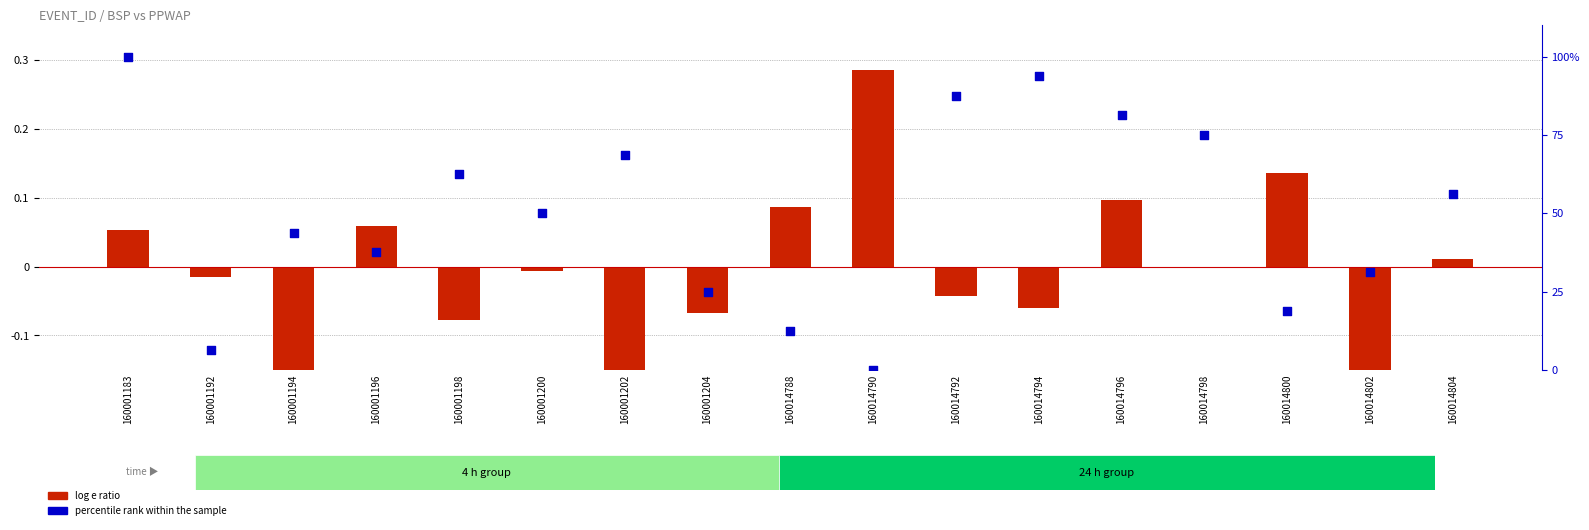

Which series has the largest total across all categories?

percentile rank within the sample